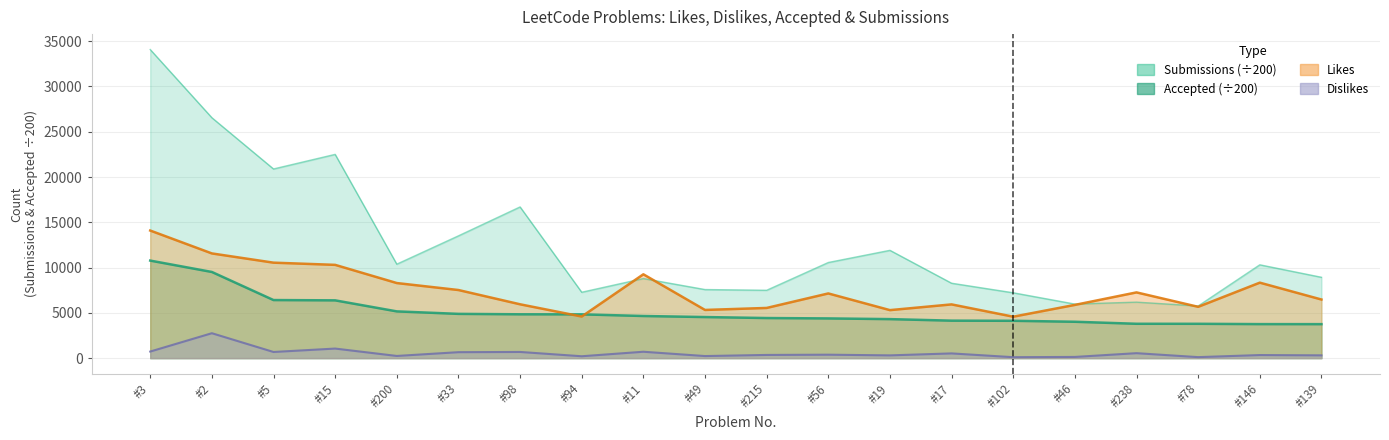

Reading left to right, list all the values displayed in this chart.

Likes: 14090.0	11563.0	10543.0	10300.0	8292.0	7522.0	5946.0	4594.0	9258.0	5322.0	5543.0	7145.0	5302.0	5935.0	4577.0	5879.0	7260.0	5667.0	8335.0	6474.0
Dislikes: 728.0	2753.0	681.0	1058.0	242.0	659.0	684.0	209.0	707.0	231.0	354.0	382.0	306.0	523.0	106.0	134.0	549.0	112.0	341.0	309.0
Accepted: 10772.3	9516.5	6414.5	6381.2	5163.6	4889.2	4842.6	4836.3	4653.6	4538.3	4428.9	4387.1	4309.4	4139.8	4124.5	4018.3	3795.2	3792.9	3758.2	3754.5
Submissions: 34075.4	26549.4	20889.4	22499.8	10377.7	13503.7	16697.7	7276.6	8789.3	7574.8	7494.3	10560.9	11904.7	8273.5	7217.9	5971.0	6184.6	5759.7	10306.7	8929.6